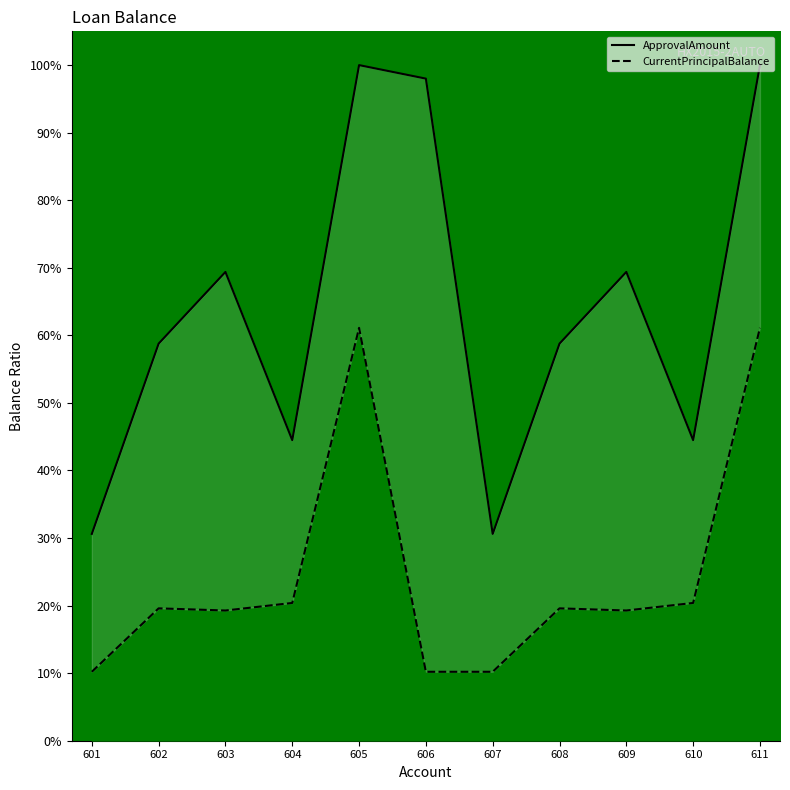

Rank the categories by CurrentPrincipalBalance value from lowest to highest.

601, 606, 607, 603, 609, 602, 608, 604, 610, 605, 611